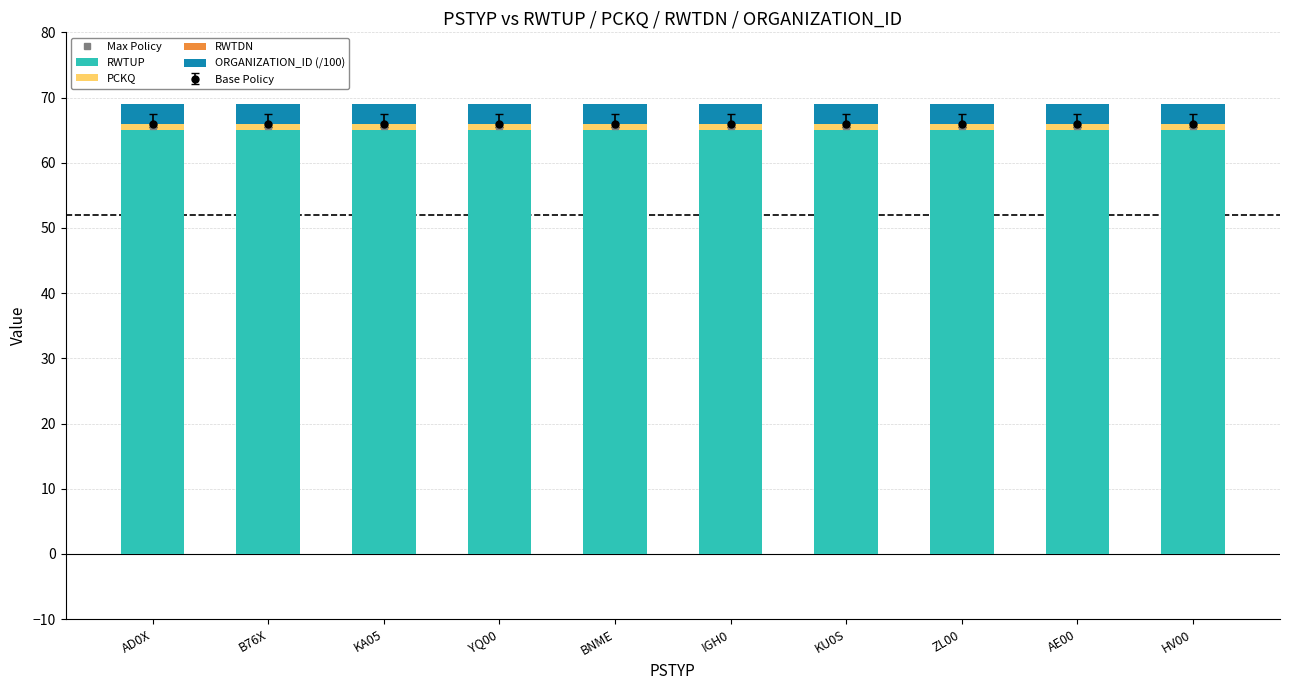

What is the lowest value of the RWTUP series?

65.0